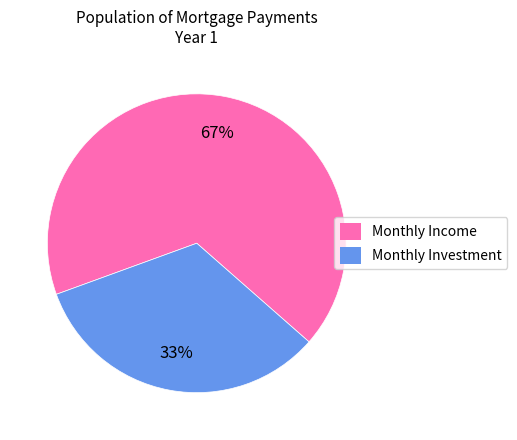

Which has a higher value, Monthly Investment or Monthly Income?

Monthly Income